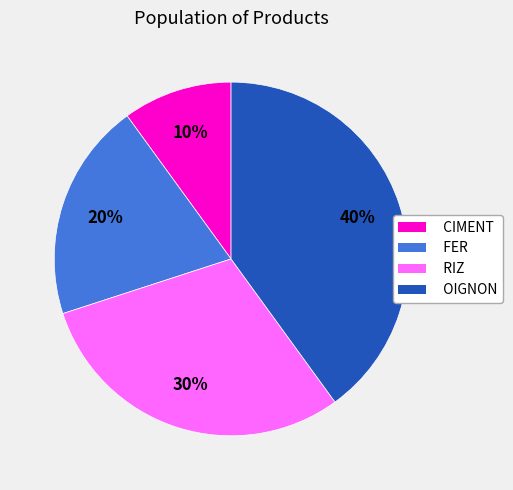

To the nearest percent, what portion does OIGNON represent?

40%